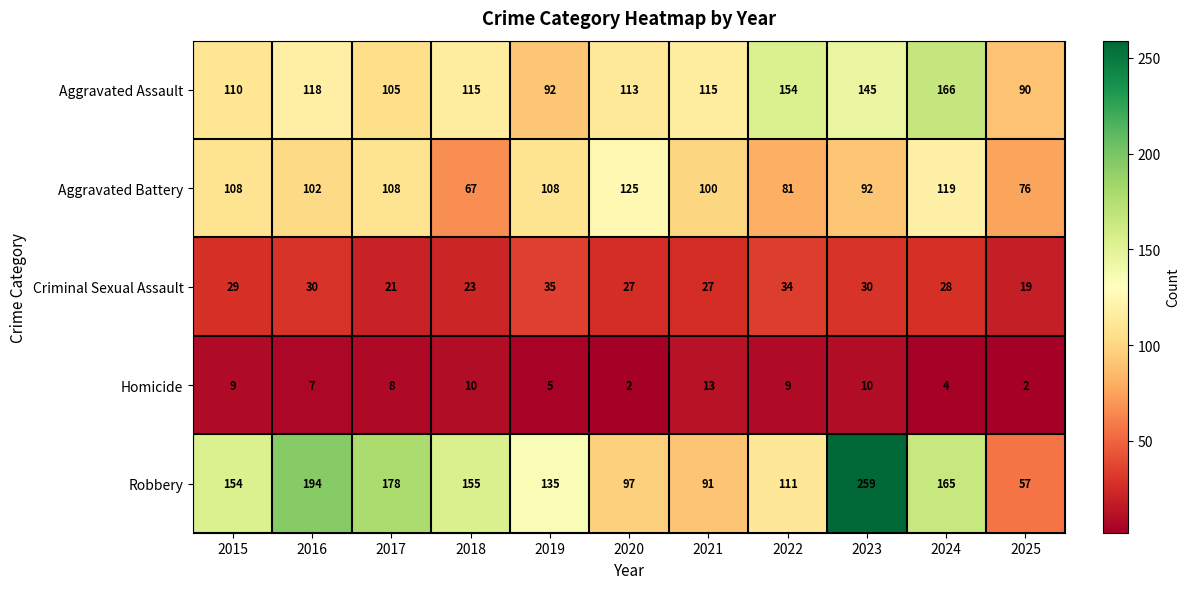

Which series has the largest range (max minus min)?

Robbery